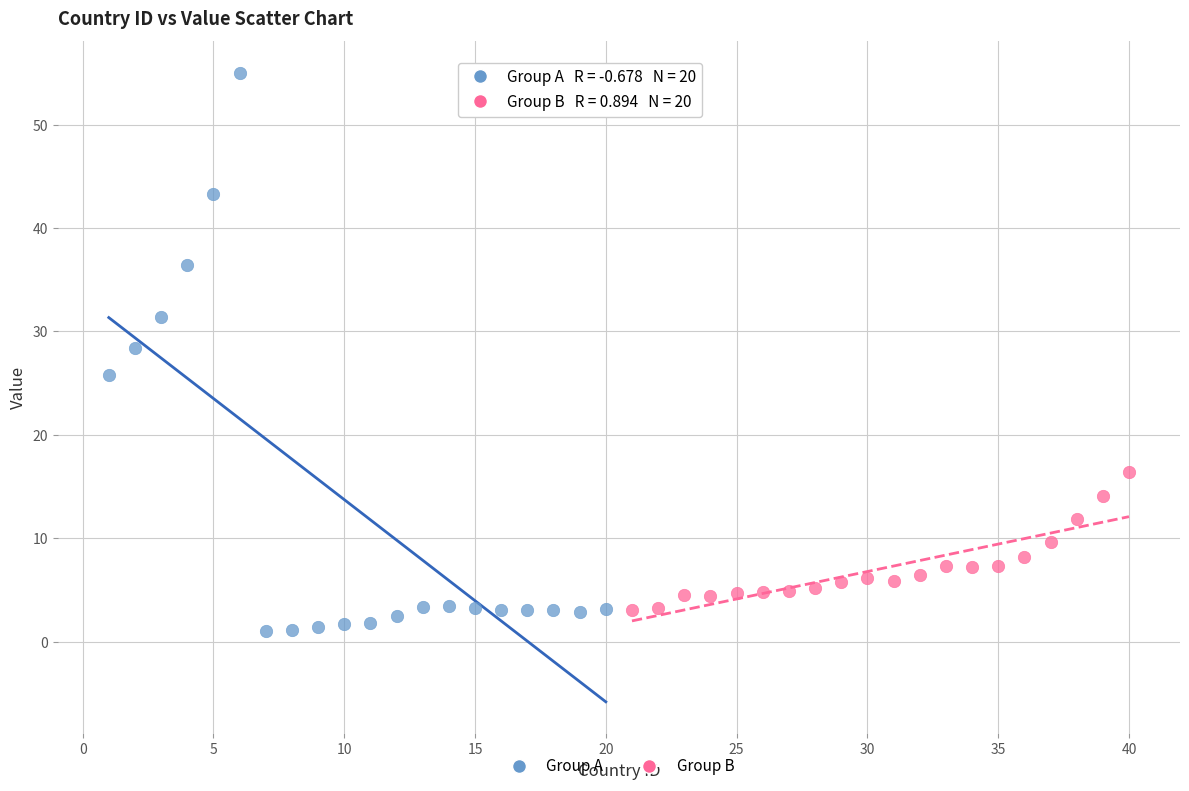

Which series has the largest Y range (max minus min)?

Group A